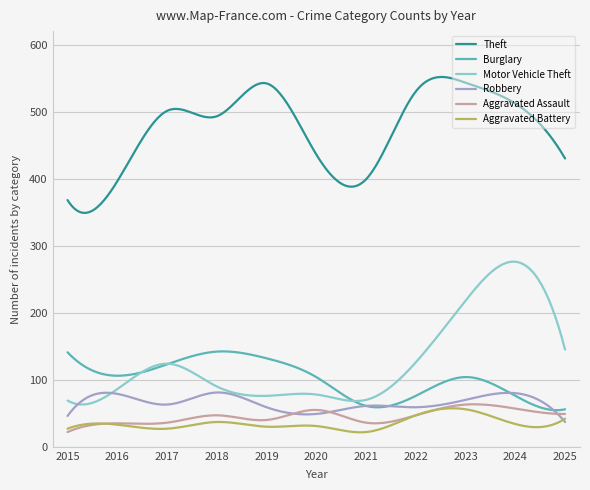

Which series has the largest total across all categories?

Theft